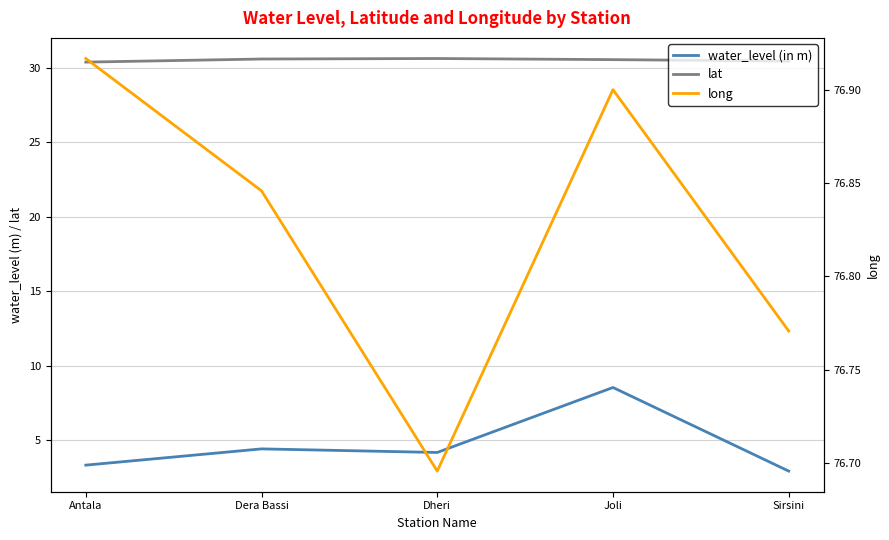

How many values in the water_level (in m) series are below 4?

2